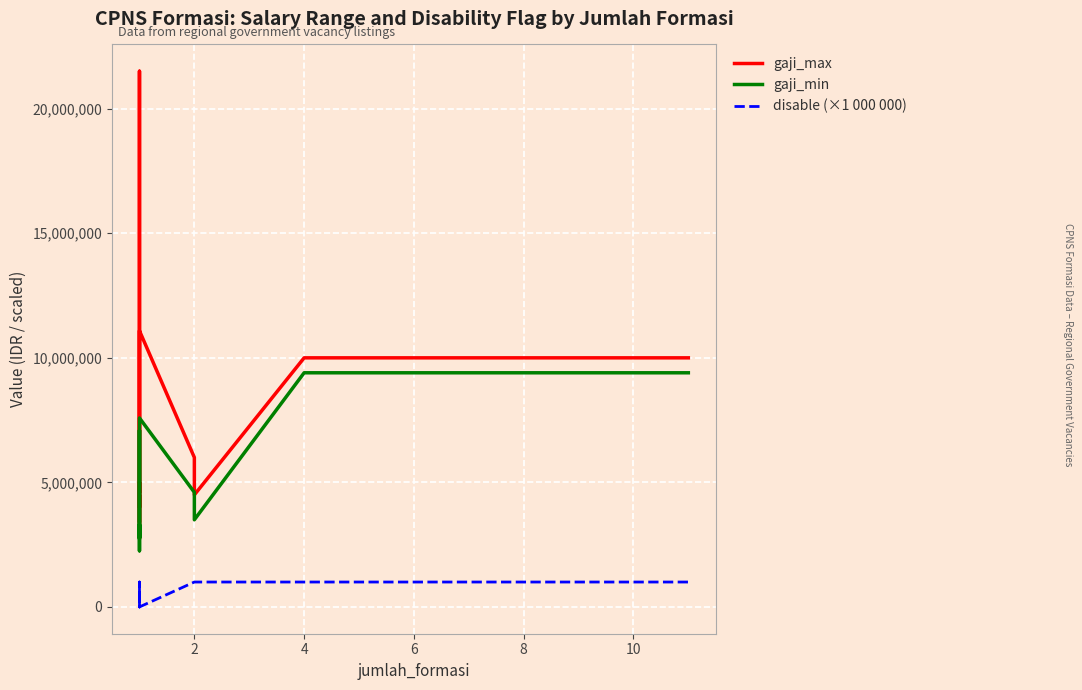

True or false: gaji_max and gaji_min cross at least once.

False